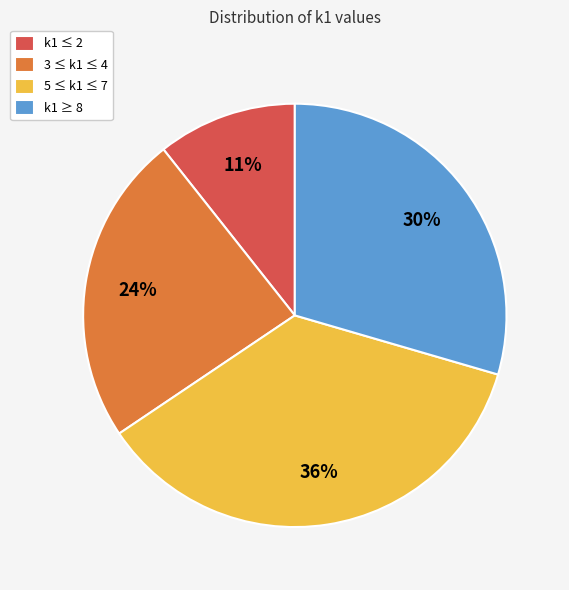

How many segments does this pie chart have?

4